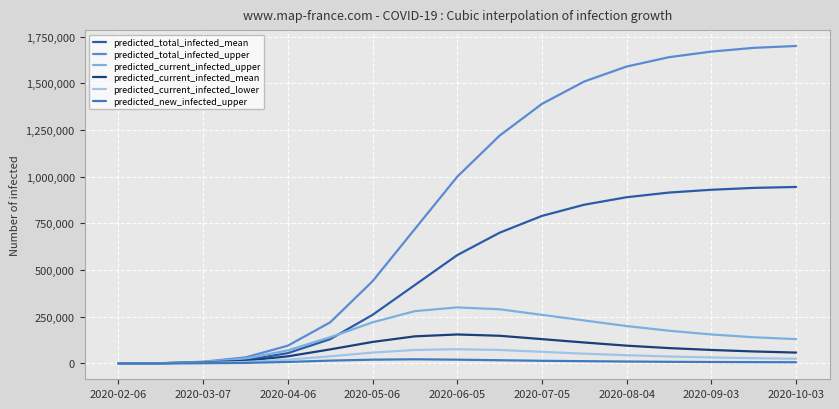

Does the chart have visible grid lines?

Yes